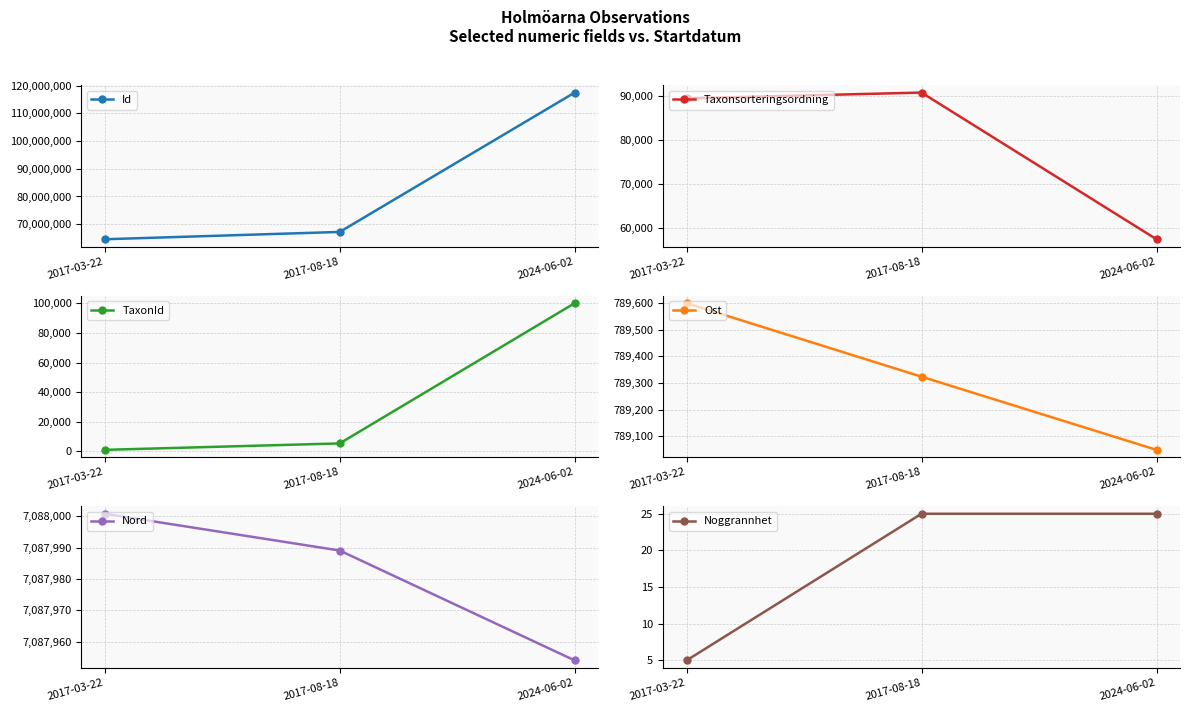

What is the difference between the maximum and minimum values in the Nord series?

46.8